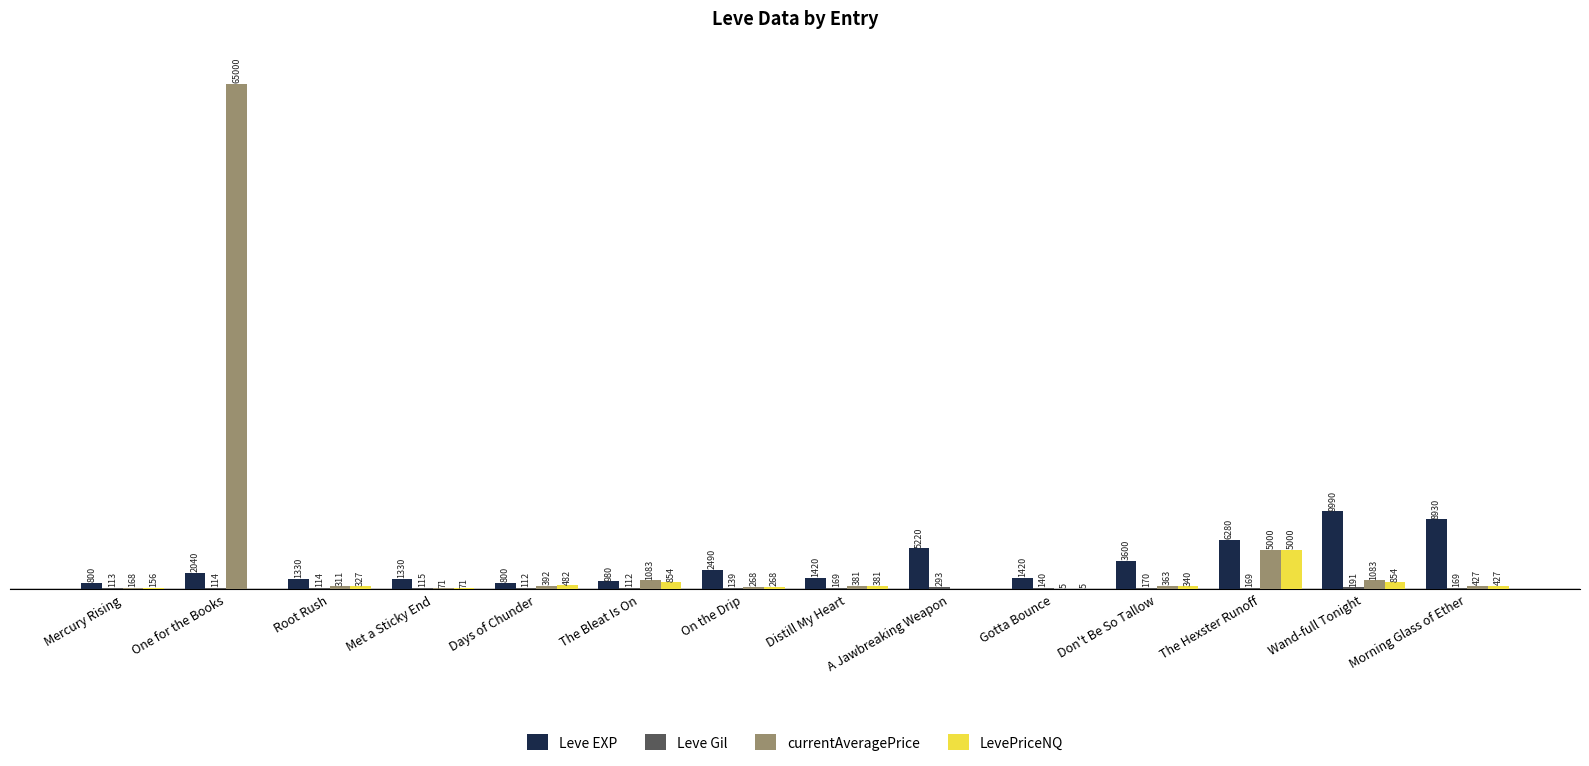

Which series has the widest spread of values?

currentAveragePrice